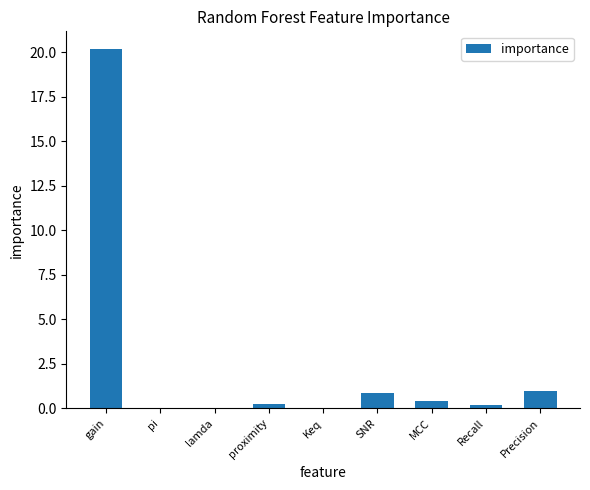

What value does the data have at Precision?

1.0